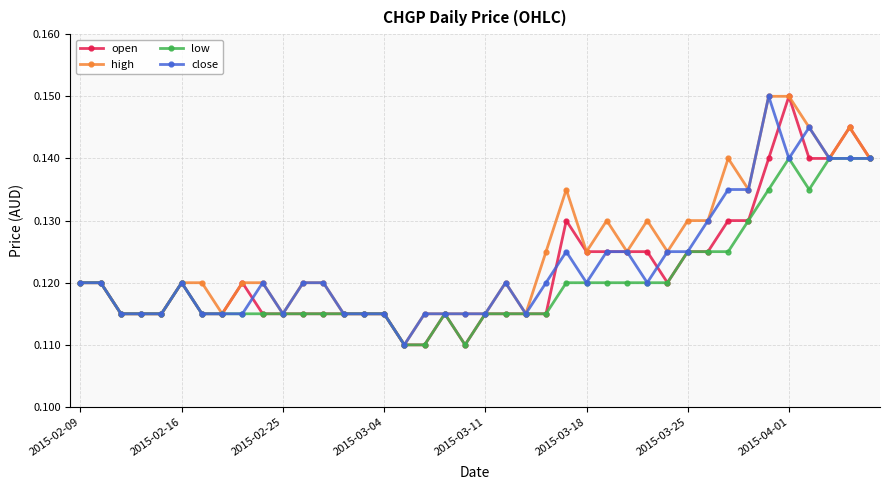

True or false: close has more than 2 points higher than both neighbors.

True